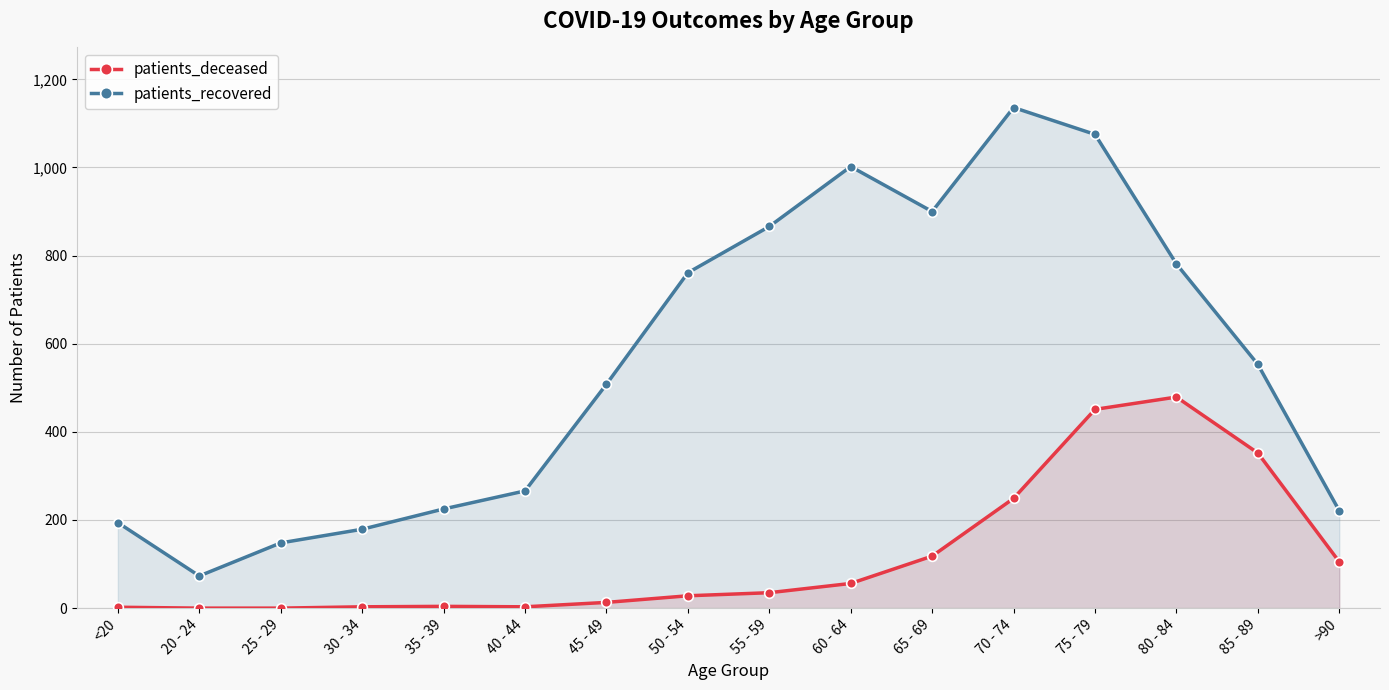

What is the lowest value of the patients_recovered series?

73